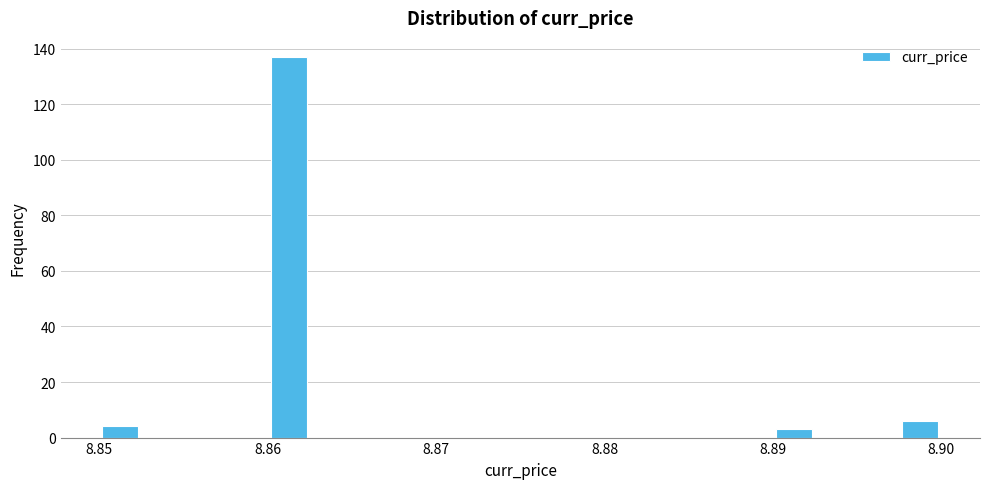

Around what value on the x-axis is the tallest bar? Give the approximate position of its centre, as read against the axis.

8.861